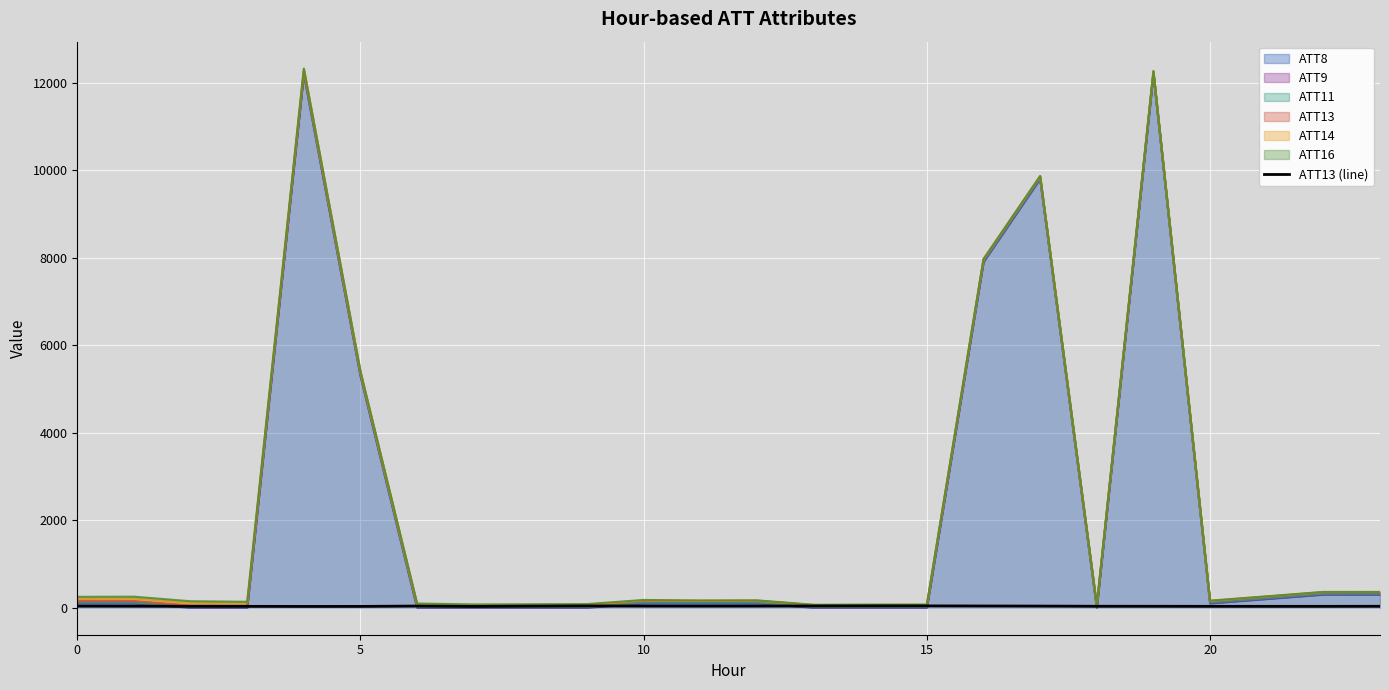

Where is the data nearest to the value 36?

5